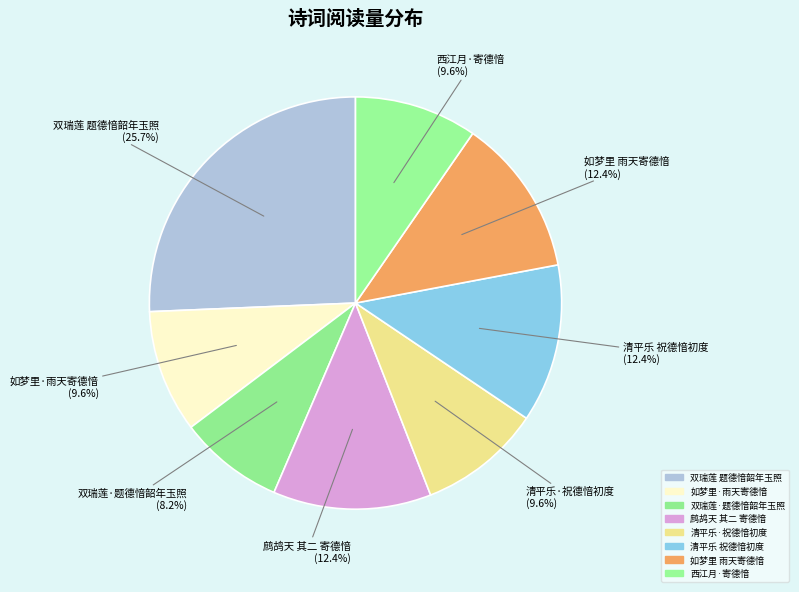

Does any single category account for the majority?

No